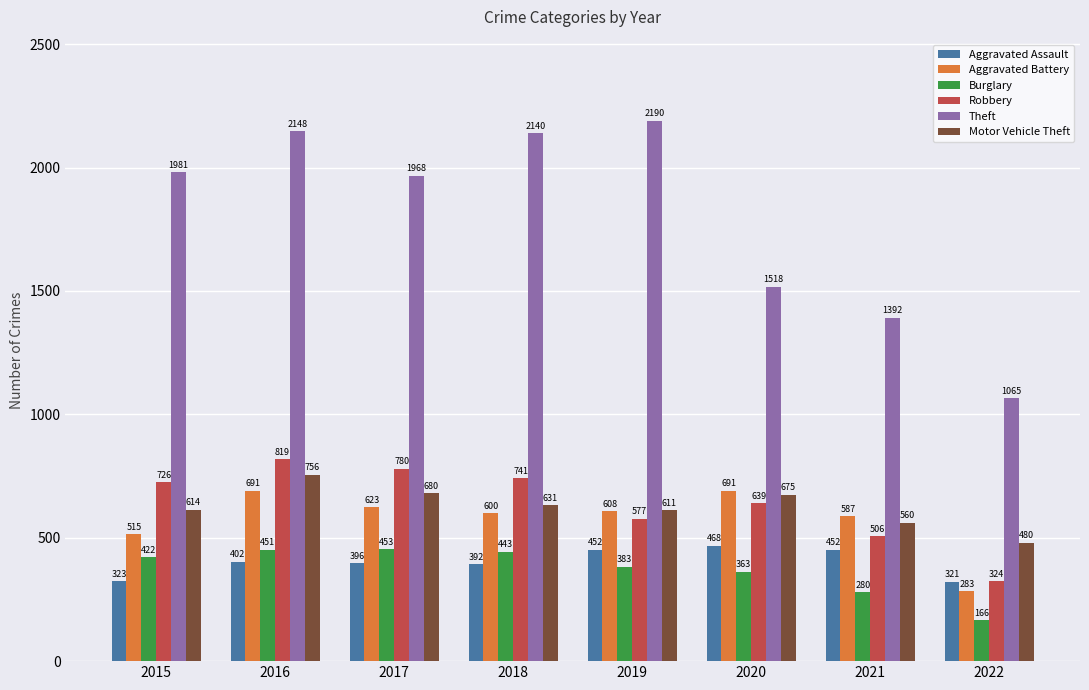

Which series has the widest spread of values?

Theft